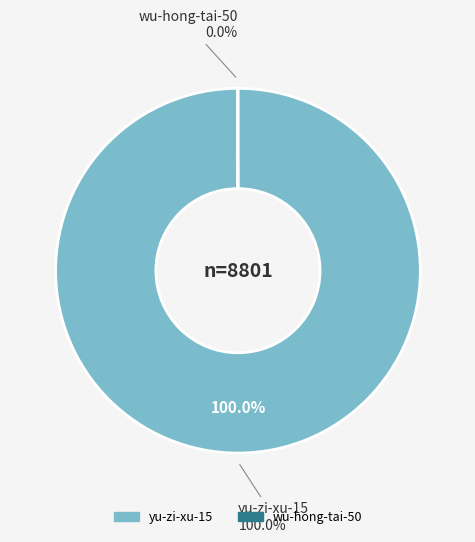

Is it true that yu-zi-xu-15 is 100% of the pie?

True